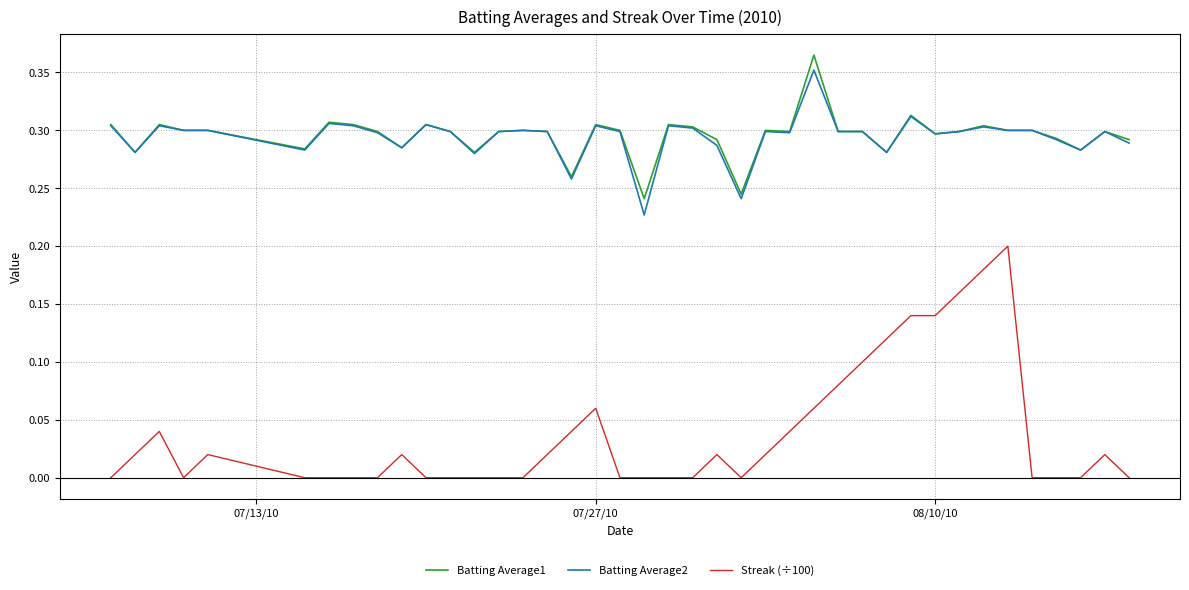

Which series has the widest spread of values?

Streak (÷100)